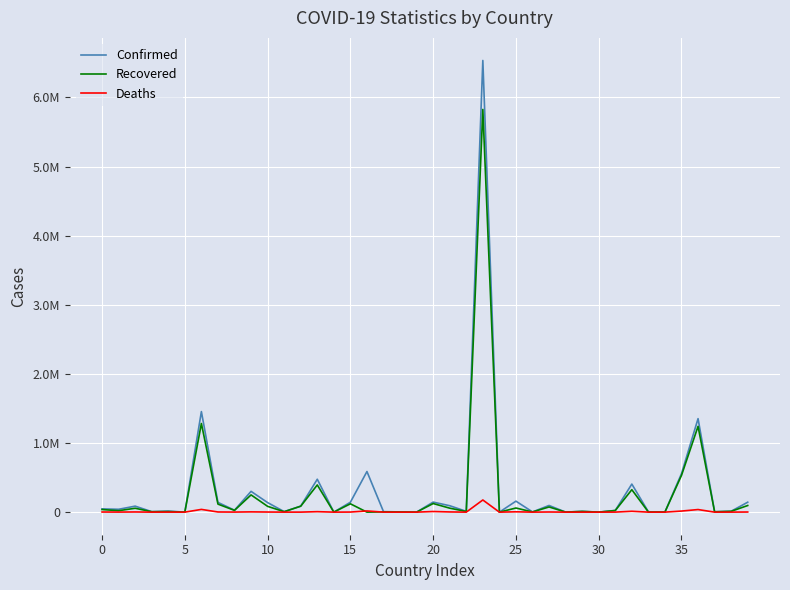

Does the chart display data point markers on the line(s)?

No